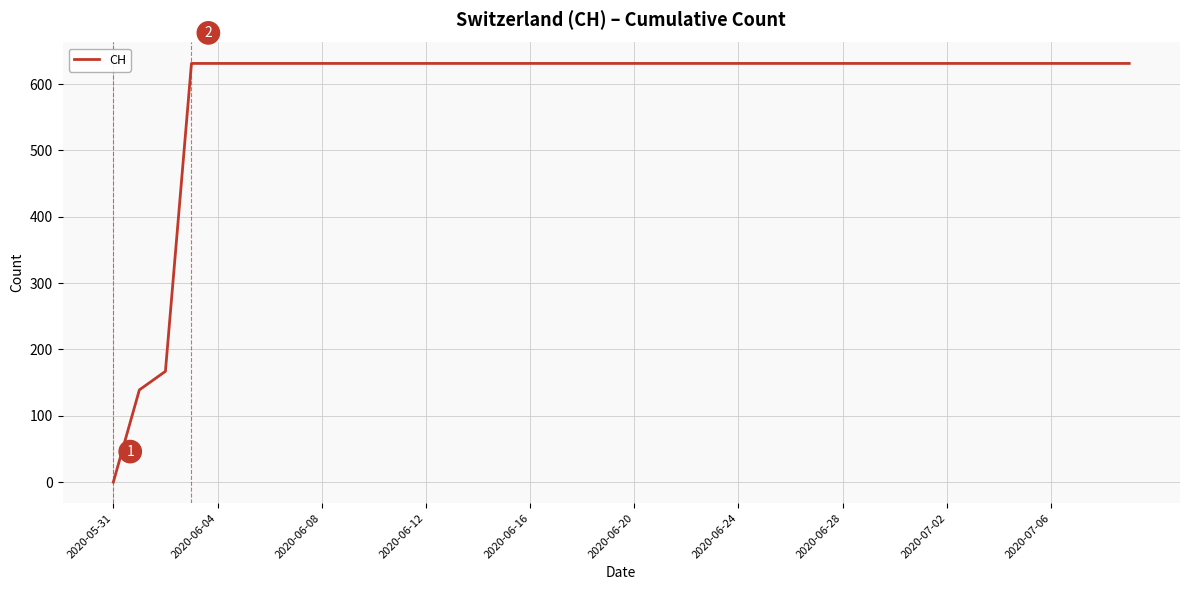

What is the maximum value shown in the chart?

631